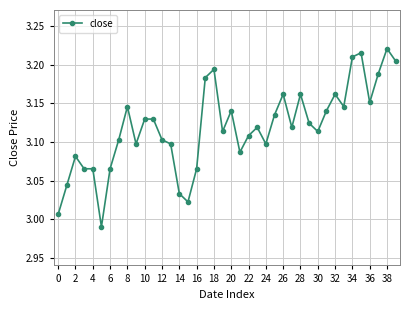

What is the sum of all values?

124.7